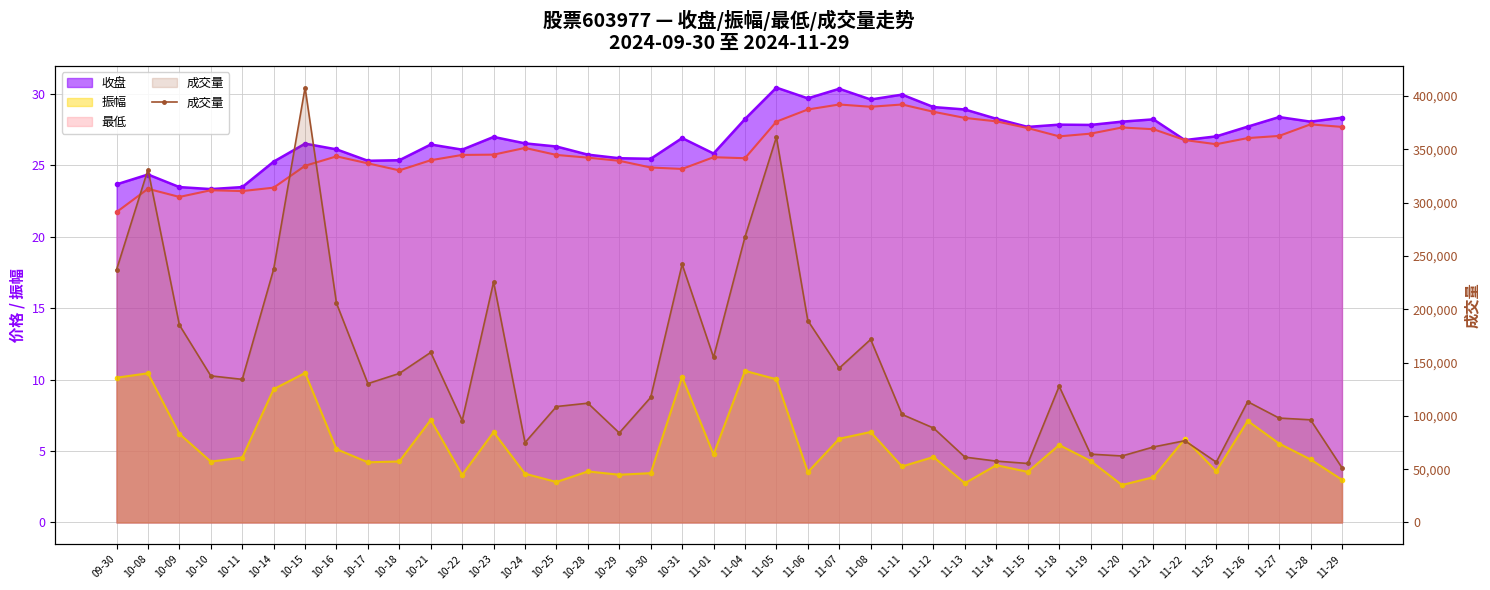

Which category has the highest value across all series?

10-15